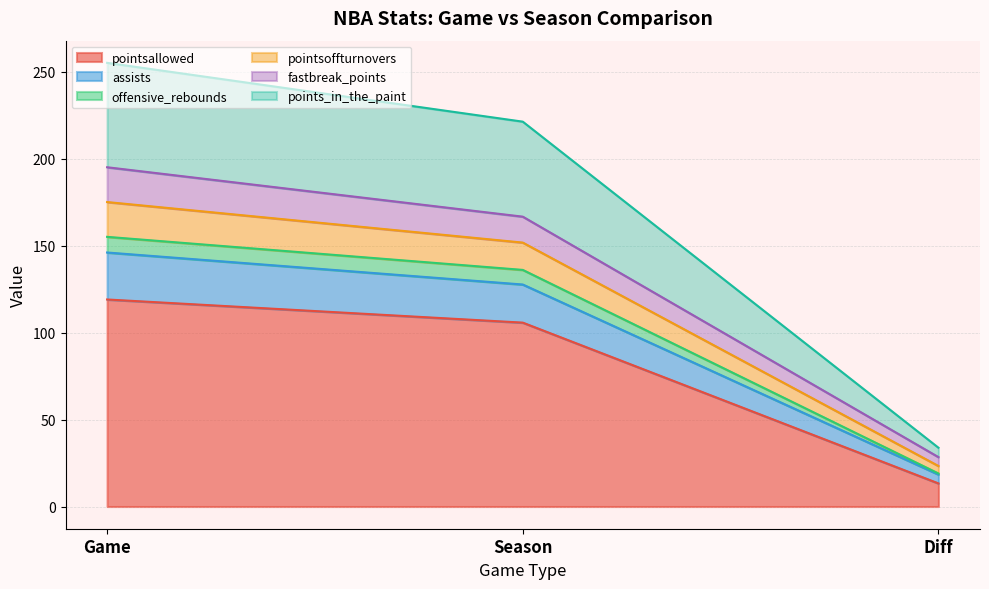

What is the highest value of the pointsallowed series?

119.0